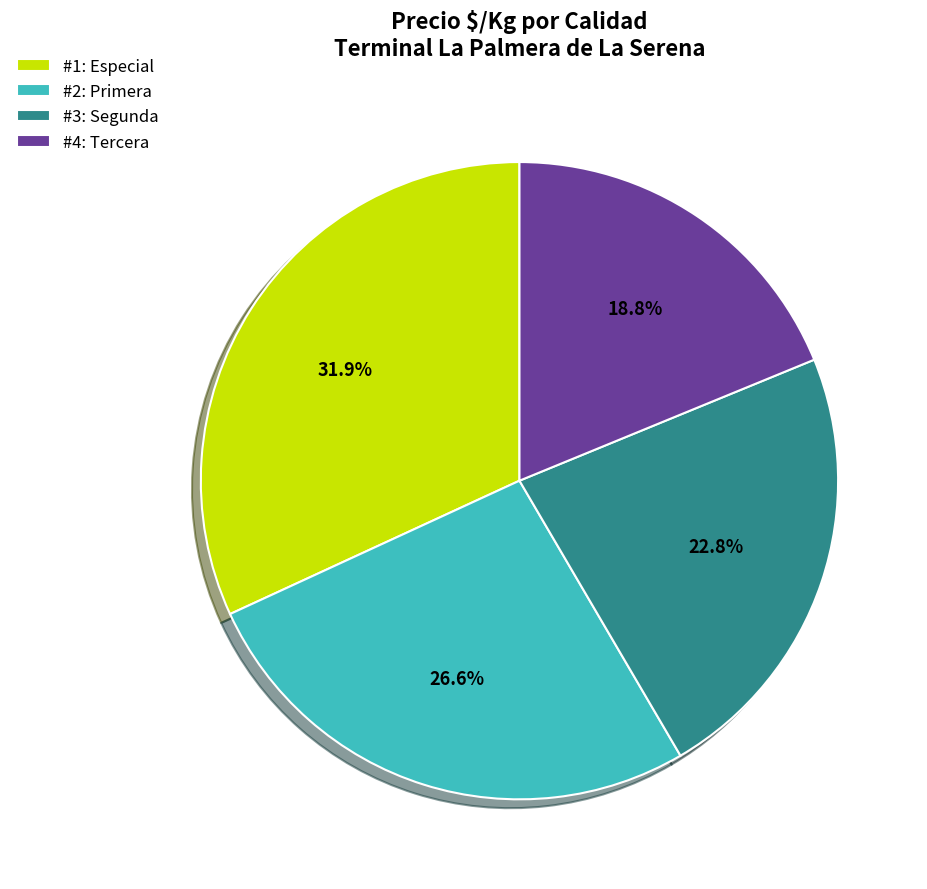

Which slice is the smallest?

#4: Tercera